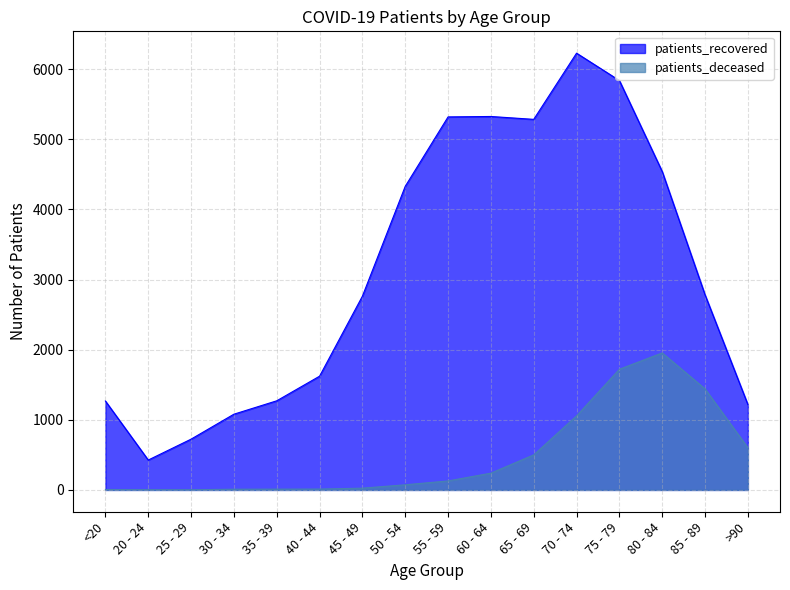

True or false: patients_deceased has a value of 73 at 50 - 54.

True